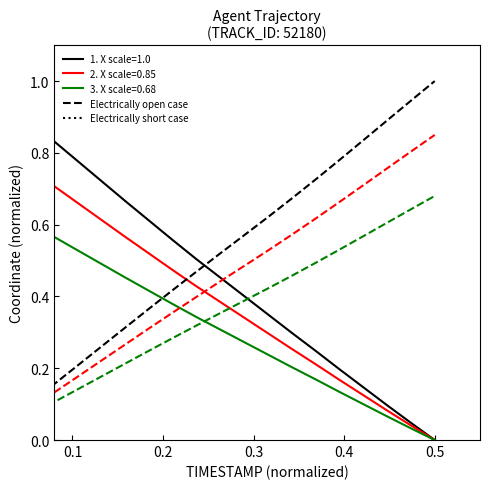

What is the maximum value shown in the chart?

1.0